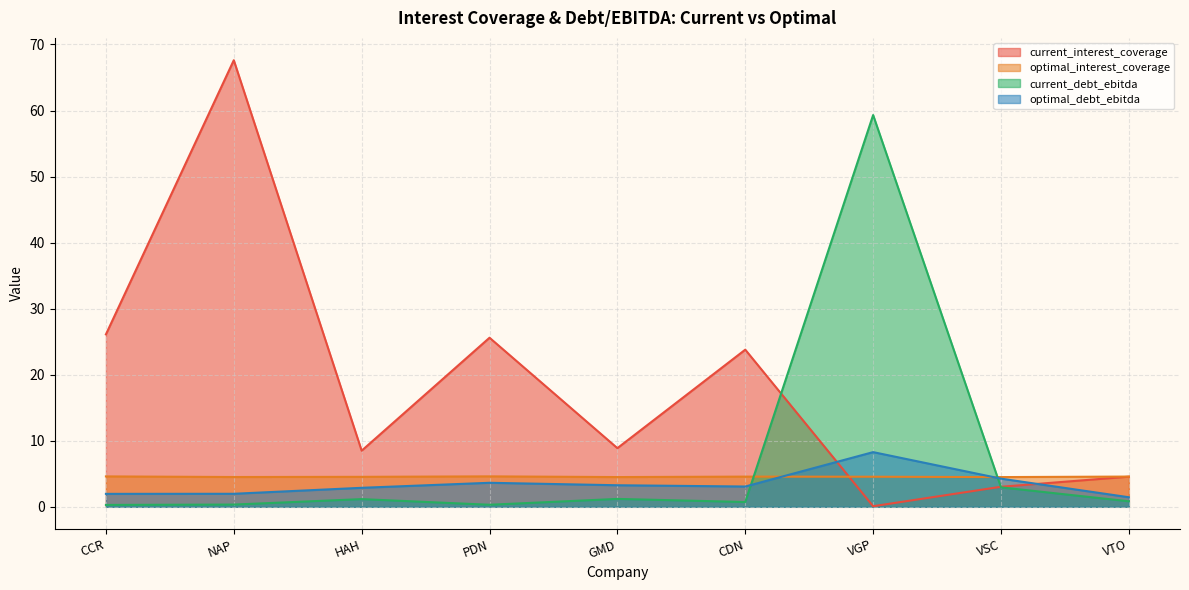

What are all the series names shown in the legend?

current_interest_coverage, optimal_interest_coverage, current_debt_ebitda, optimal_debt_ebitda